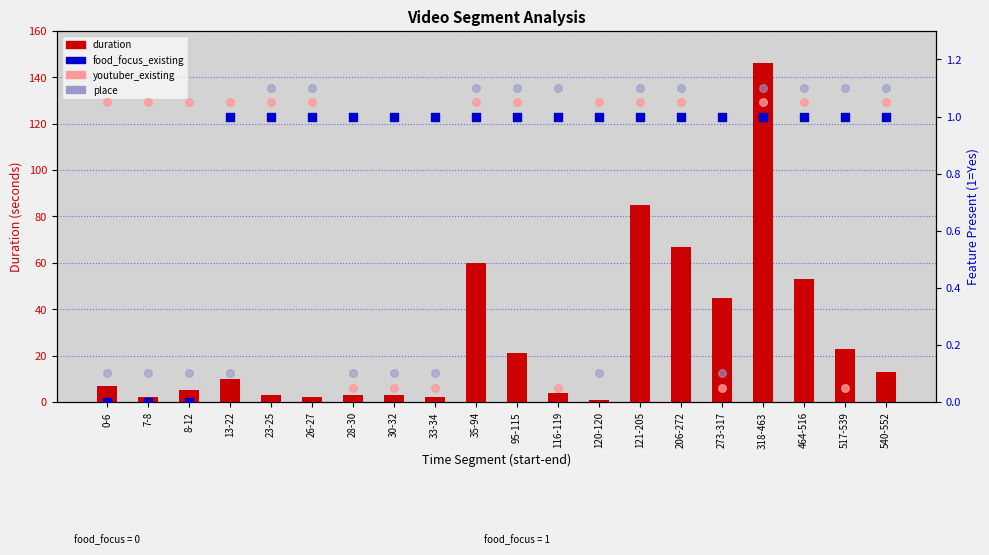

At which category is the sum across all series the highest?

318-463